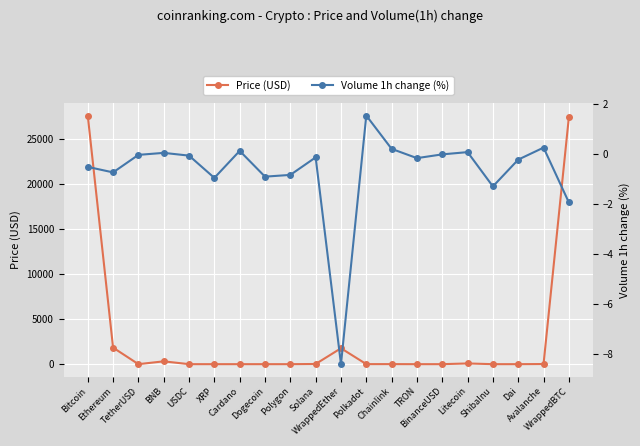

Is this an area chart (filled region under the line)?

No